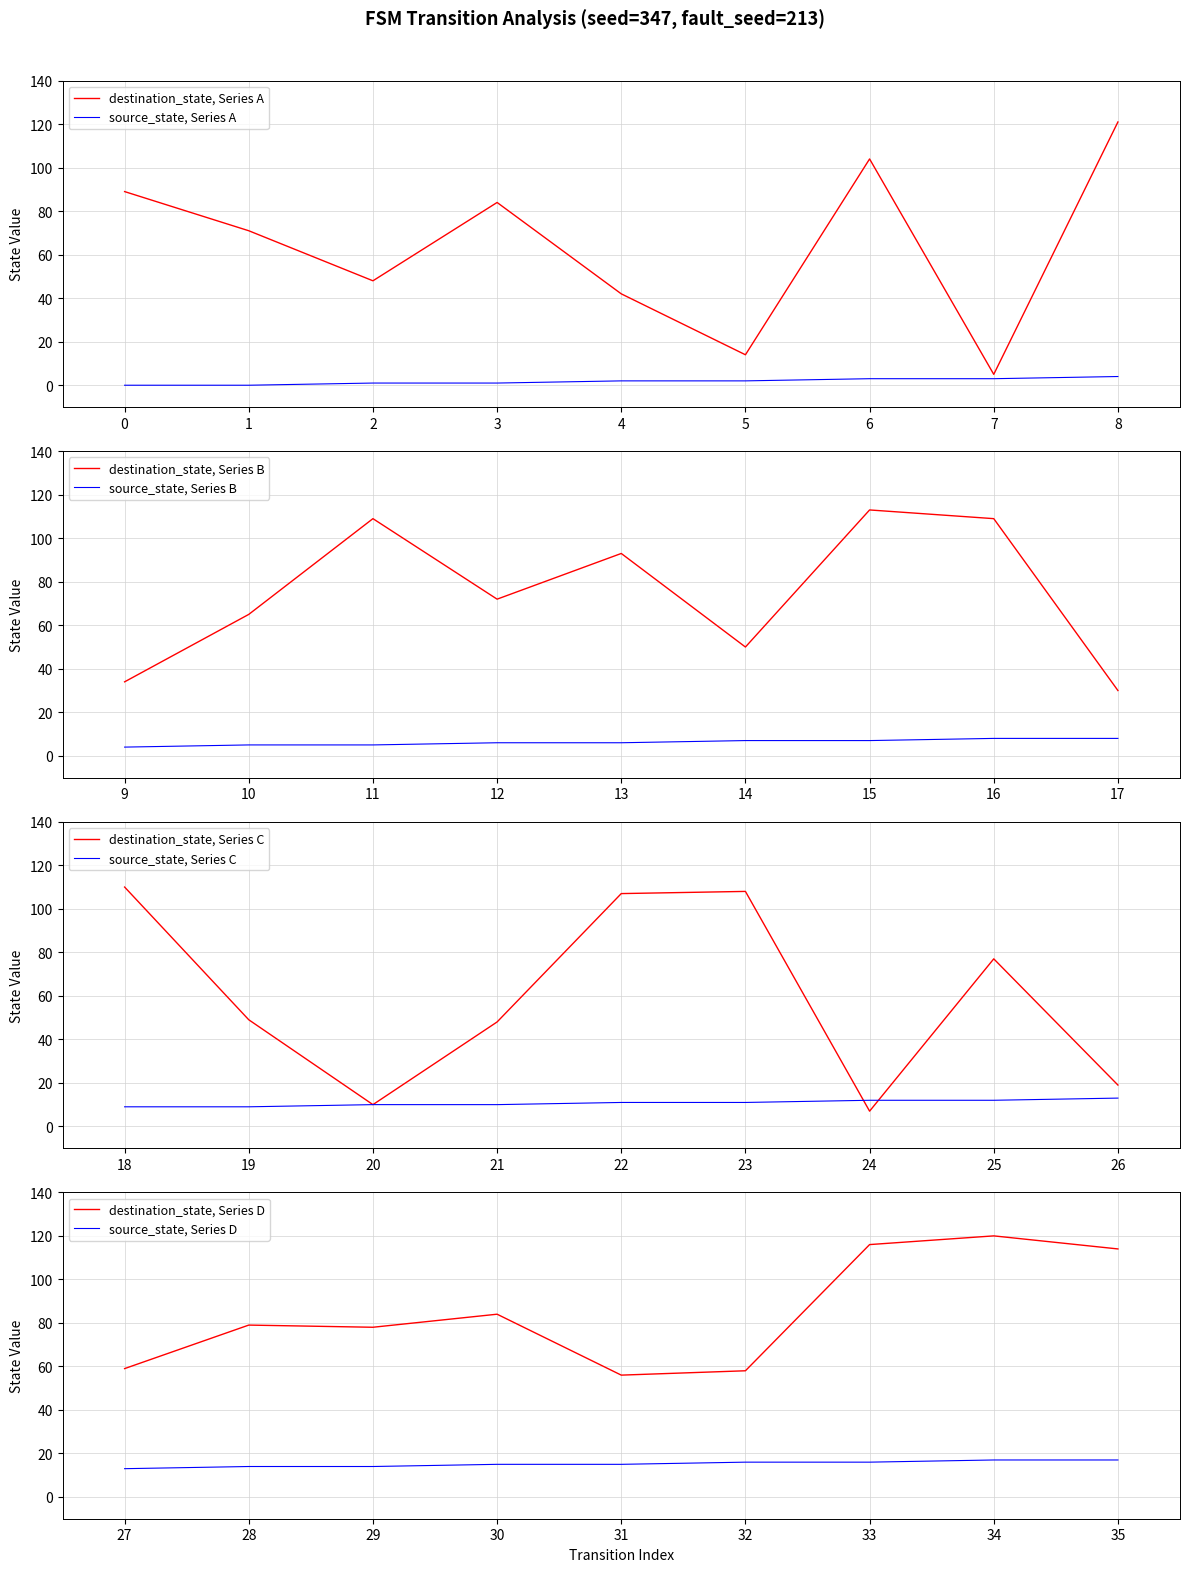

Reading right to left, what are all the values shown in this chart?

source_state: 17=17	17=17	16=16	16=16	15=15	15=15	14=14	14=14	13=13	13=13	12=12	12=12	11=11	11=11	10=10	10=10	9=9	9=9	8=8	8=8	7=7	7=7	6=6	6=6	5=5	5=5	4=4	4=4	3=3	3=3	2=2	2=2	1=1	1=1	0=0	0=0
destination_state: 17=114	17=120	16=116	16=58	15=56	15=84	14=78	14=79	13=59	13=19	12=77	12=7	11=108	11=107	10=48	10=10	9=49	9=110	8=30	8=109	7=113	7=50	6=93	6=72	5=109	5=65	4=34	4=121	3=5	3=104	2=14	2=42	1=84	1=48	0=71	0=89